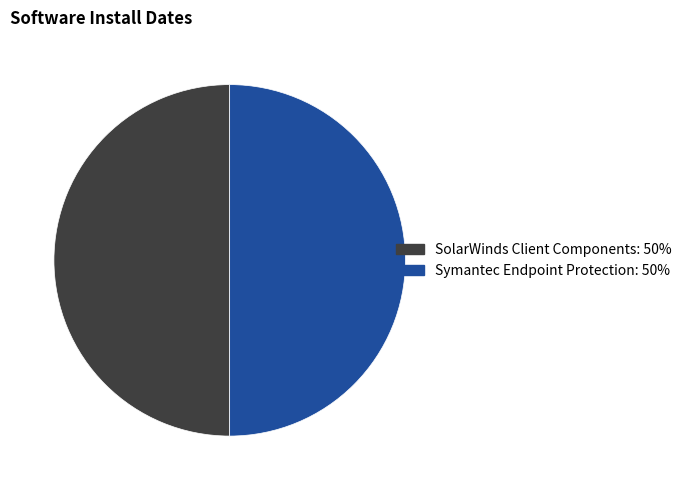

What is the ratio of the value at Symantec Endpoint Protection: 50% to the value at SolarWinds Client Components: 50%?

1.0